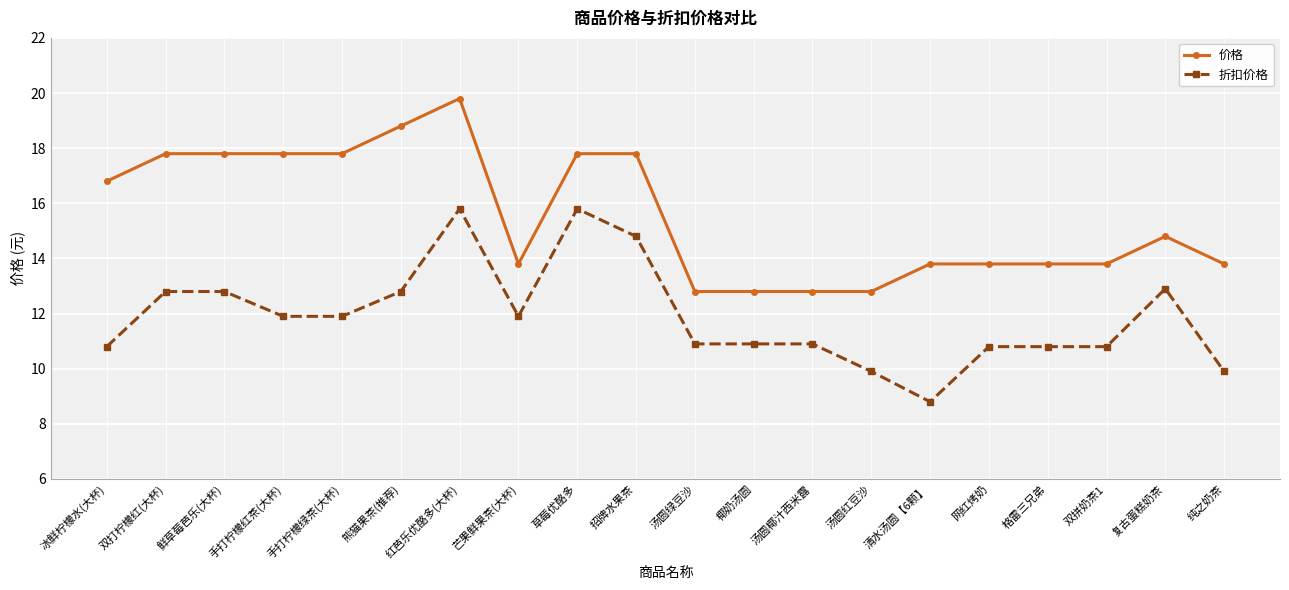

Reading right to left, extract all data points from this chart.

价格: 纯之奶茶=13.8	复古蛋糕奶茶=14.8	双拼奶茶1=13.8	格雷三兄弟=13.8	网红烤奶=13.8	清水汤圆【6颗】=13.8	汤圆红豆沙=12.8	汤圆椰汁西米露=12.8	椰奶汤圆=12.8	汤圆绿豆沙=12.8	招牌水果茶=17.8	草莓优酪多=17.8	芒果鲜果茶(大杯)=13.8	红芭乐优酪多(大杯)=19.8	熊猫果茶(推荐)=18.8	手打柠檬绿茶(大杯)=17.8	手打柠檬红茶(大杯)=17.8	鲜草莓芭乐(大杯)=17.8	双打柠檬红(大杯)=17.8	冰鲜柠檬水(大杯)=16.8
折扣价格: 纯之奶茶=9.9	复古蛋糕奶茶=12.9	双拼奶茶1=10.8	格雷三兄弟=10.8	网红烤奶=10.8	清水汤圆【6颗】=8.8	汤圆红豆沙=9.9	汤圆椰汁西米露=10.9	椰奶汤圆=10.9	汤圆绿豆沙=10.9	招牌水果茶=14.8	草莓优酪多=15.8	芒果鲜果茶(大杯)=11.9	红芭乐优酪多(大杯)=15.8	熊猫果茶(推荐)=12.8	手打柠檬绿茶(大杯)=11.9	手打柠檬红茶(大杯)=11.9	鲜草莓芭乐(大杯)=12.8	双打柠檬红(大杯)=12.8	冰鲜柠檬水(大杯)=10.8